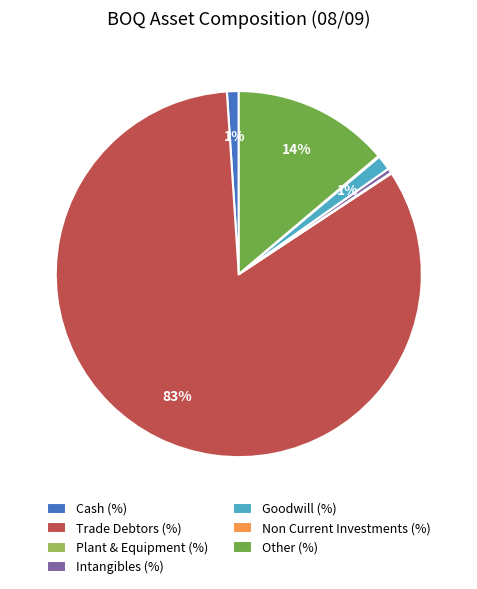

What percentage is the Other (%) slice, to the nearest percent?

14%